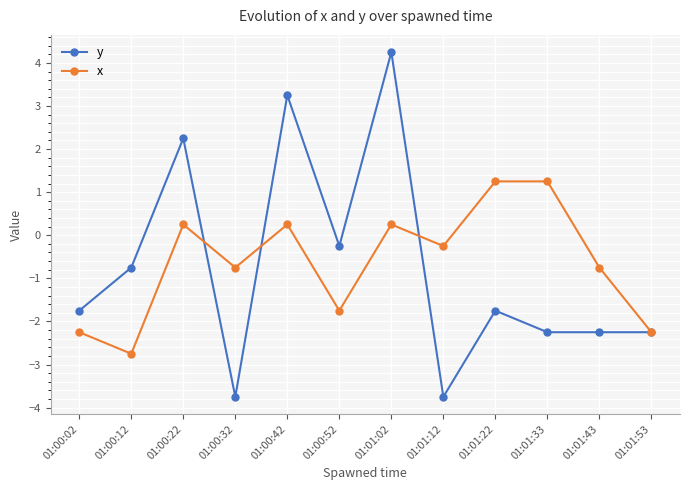

Which series changed the most between 01:00:52 and 01:01:22?

x